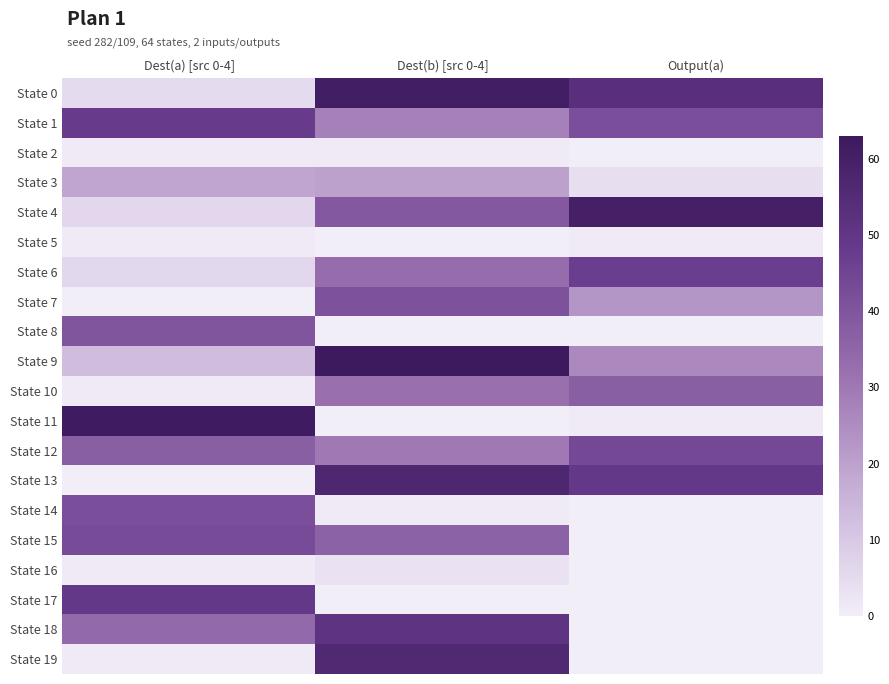

Reading left to right, extract all data points from this chart.

State 0: Dest(a) [src 0-4]=5	Dest(b) [src 0-4]=61	Output(a)=53
State 1: Dest(a) [src 0-4]=48	Dest(b) [src 0-4]=28	Output(a)=42
State 2: Dest(a) [src 0-4]=1	Dest(b) [src 0-4]=1	Output(a)=0
State 3: Dest(a) [src 0-4]=19	Dest(b) [src 0-4]=20	Output(a)=4
State 4: Dest(a) [src 0-4]=6	Dest(b) [src 0-4]=39	Output(a)=60
State 5: Dest(a) [src 0-4]=1	Dest(b) [src 0-4]=0	Output(a)=1
State 6: Dest(a) [src 0-4]=6	Dest(b) [src 0-4]=33	Output(a)=47
State 7: Dest(a) [src 0-4]=0	Dest(b) [src 0-4]=41	Output(a)=23
State 8: Dest(a) [src 0-4]=40	Dest(b) [src 0-4]=0	Output(a)=0
State 9: Dest(a) [src 0-4]=13	Dest(b) [src 0-4]=63	Output(a)=26
State 10: Dest(a) [src 0-4]=1	Dest(b) [src 0-4]=32	Output(a)=37
State 11: Dest(a) [src 0-4]=62	Dest(b) [src 0-4]=0	Output(a)=1
State 12: Dest(a) [src 0-4]=37	Dest(b) [src 0-4]=30	Output(a)=44
State 13: Dest(a) [src 0-4]=0	Dest(b) [src 0-4]=57	Output(a)=49
State 14: Dest(a) [src 0-4]=42	Dest(b) [src 0-4]=1	Output(a)=0
State 15: Dest(a) [src 0-4]=43	Dest(b) [src 0-4]=36	Output(a)=0
State 16: Dest(a) [src 0-4]=1	Dest(b) [src 0-4]=3	Output(a)=0
State 17: Dest(a) [src 0-4]=49	Dest(b) [src 0-4]=0	Output(a)=0
State 18: Dest(a) [src 0-4]=34	Dest(b) [src 0-4]=51	Output(a)=0
State 19: Dest(a) [src 0-4]=1	Dest(b) [src 0-4]=56	Output(a)=0